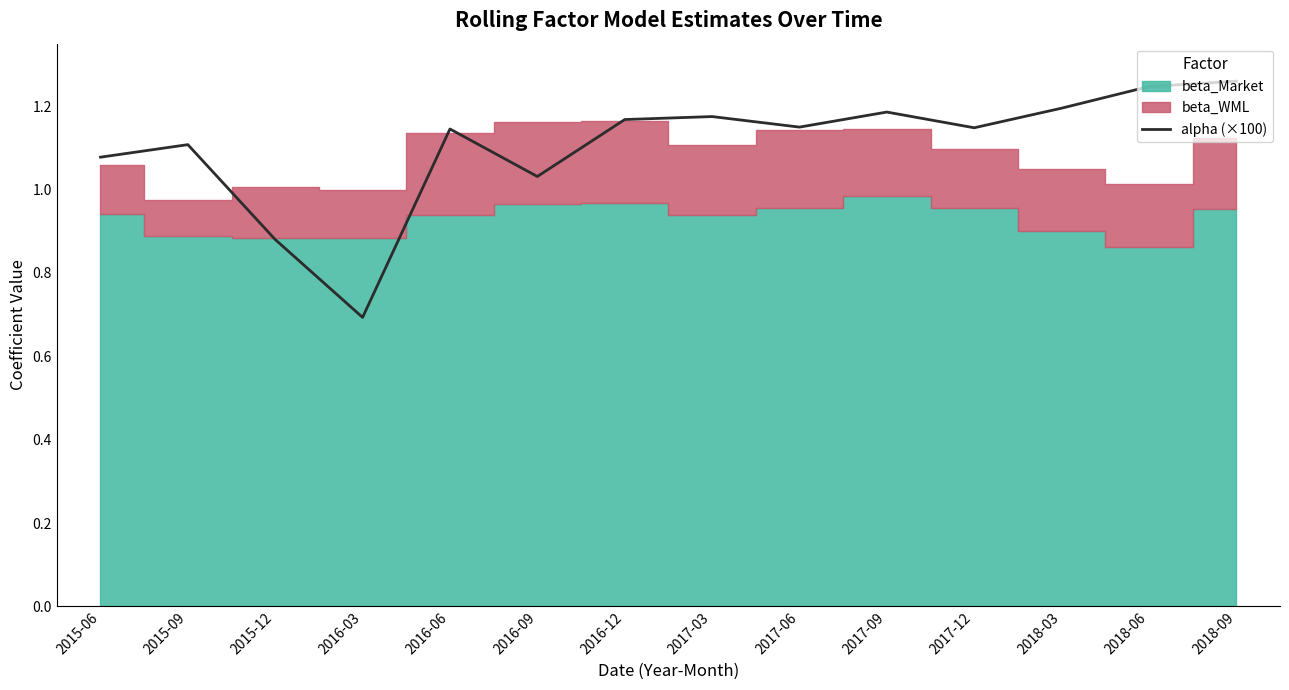

What is the change in value from 2015-06 to 2018-06?

+0.2